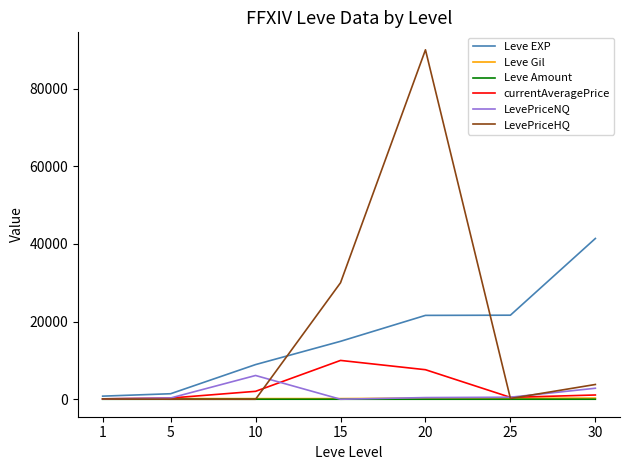

Read the Leve EXP value at 5.

1420.0